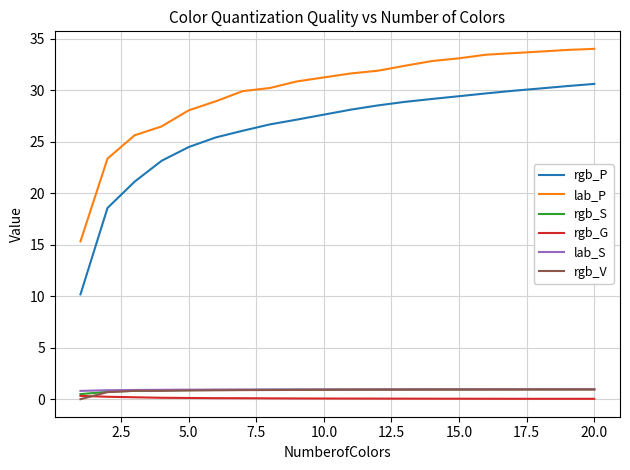

Count the number of categories in the chart.

20